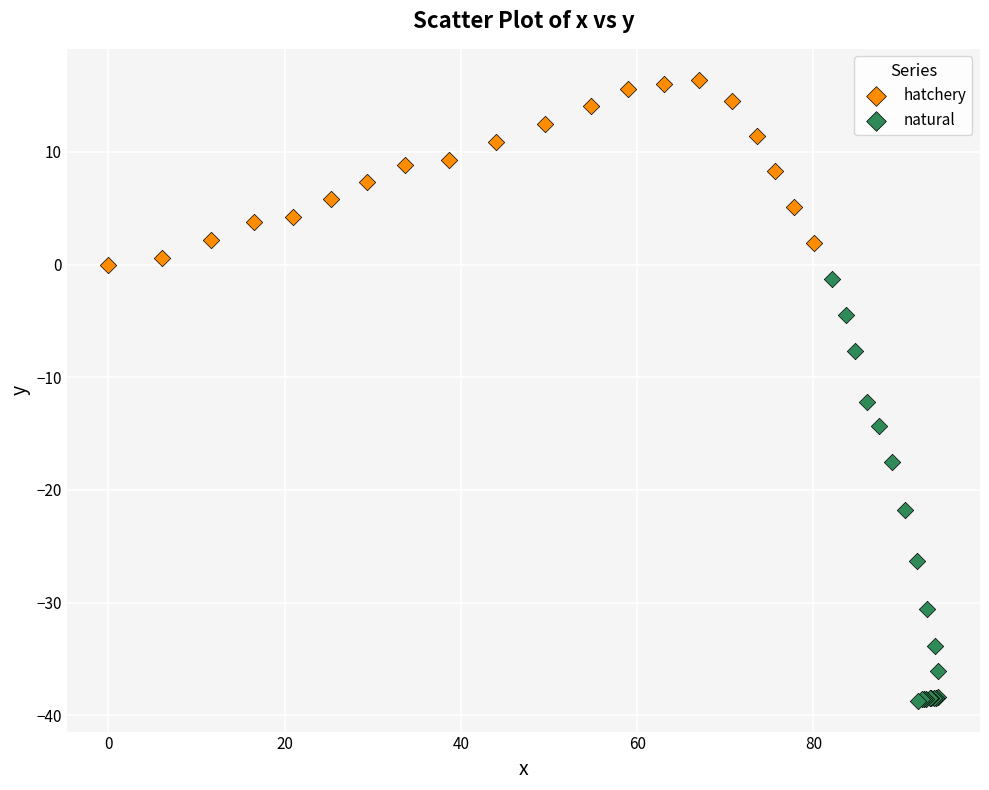

Which series contains the lowest Y value?

natural